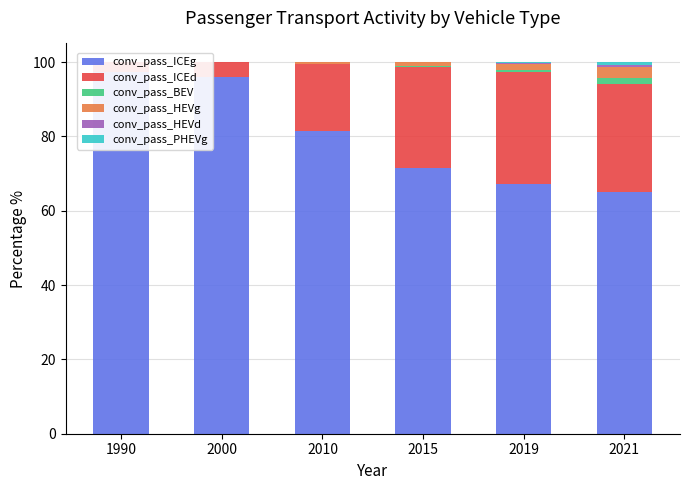

At how many categories does at least one series exceed 3?

6